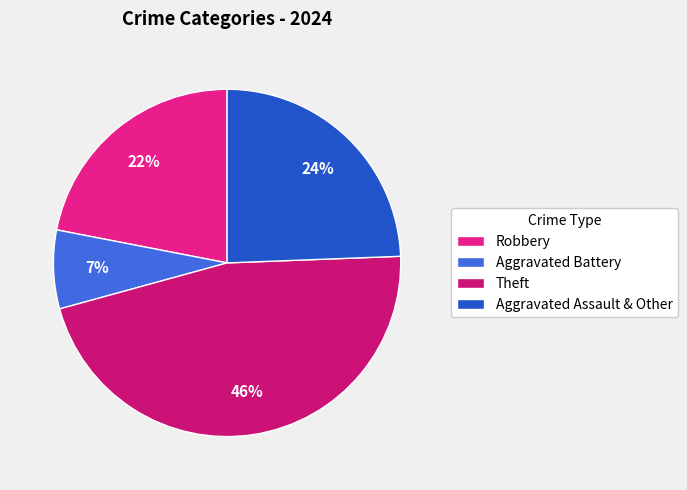

What percentage is NOT represented by Robbery?

78.0%